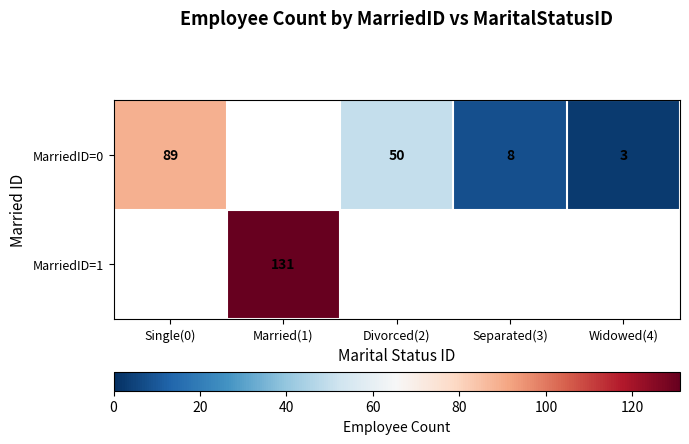

Is it true that MarriedID=1 equals 70 at Married(1)?

False